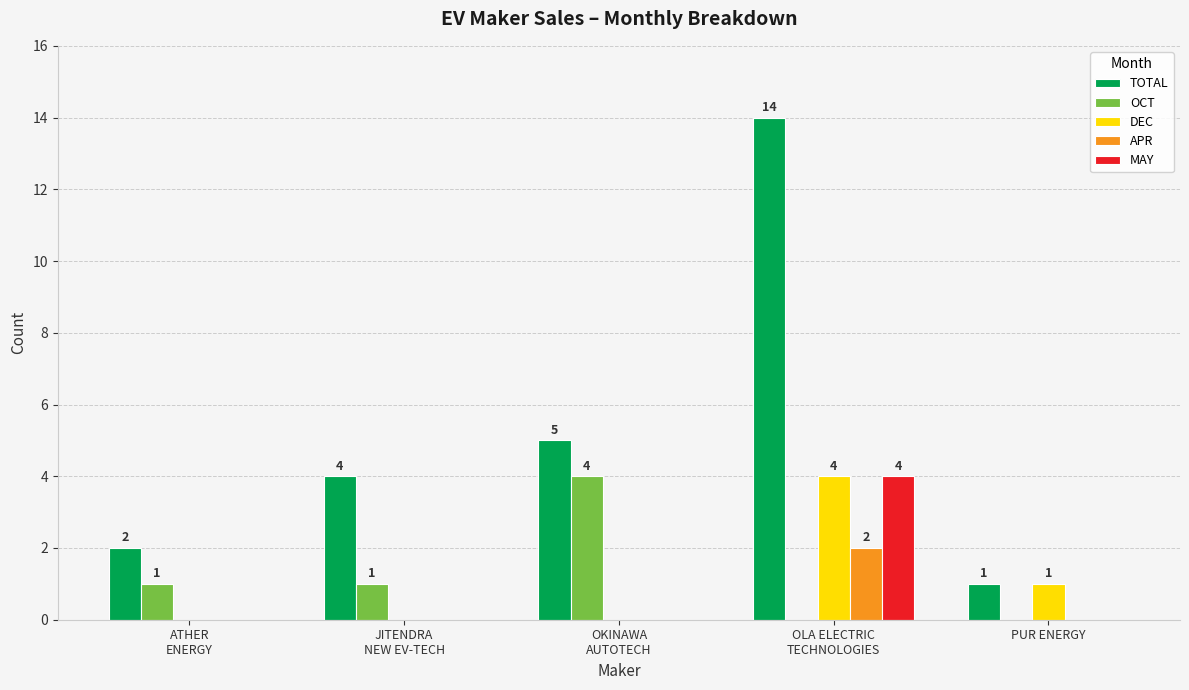

Which series has the largest total across all categories?

TOTAL